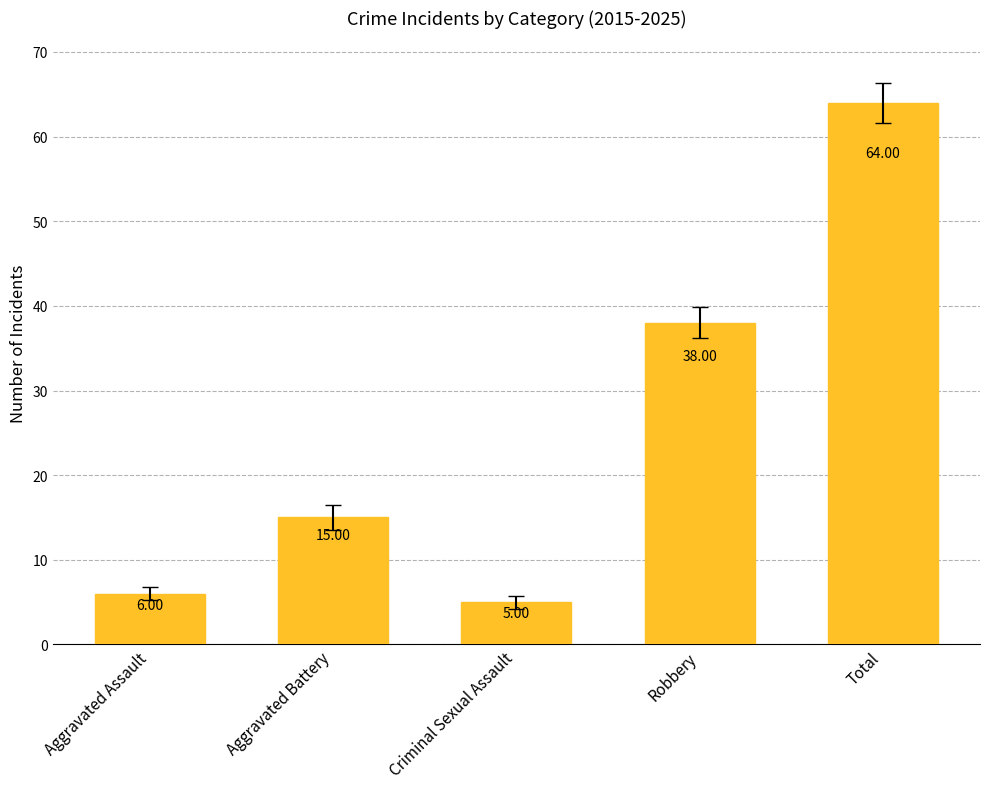

Reading left to right, what are all the values shown in this chart?

6	15	5	38	64